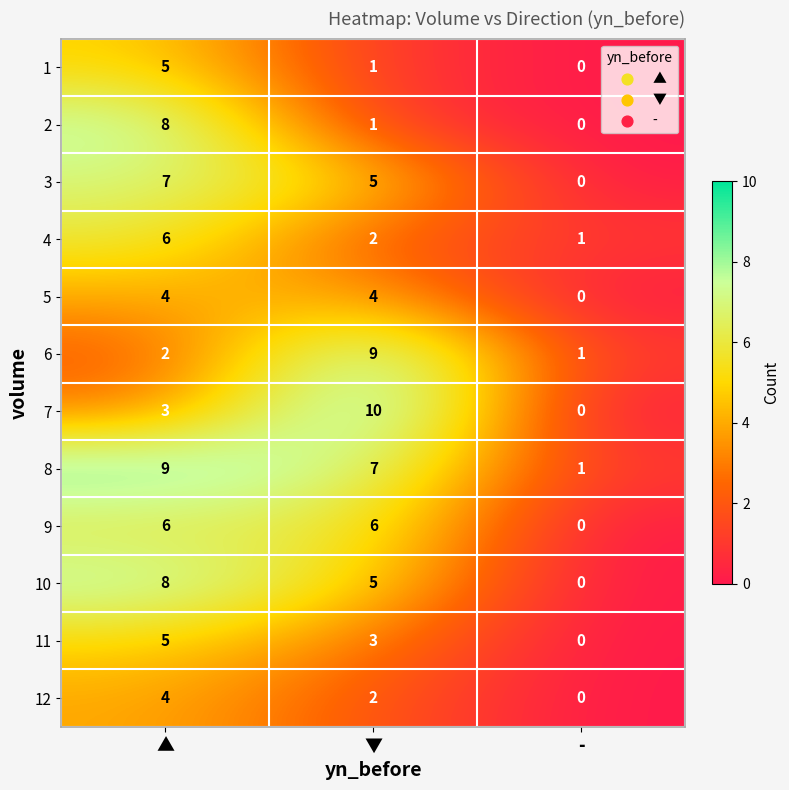

Count the 11 values in the range 0 to 5.

3